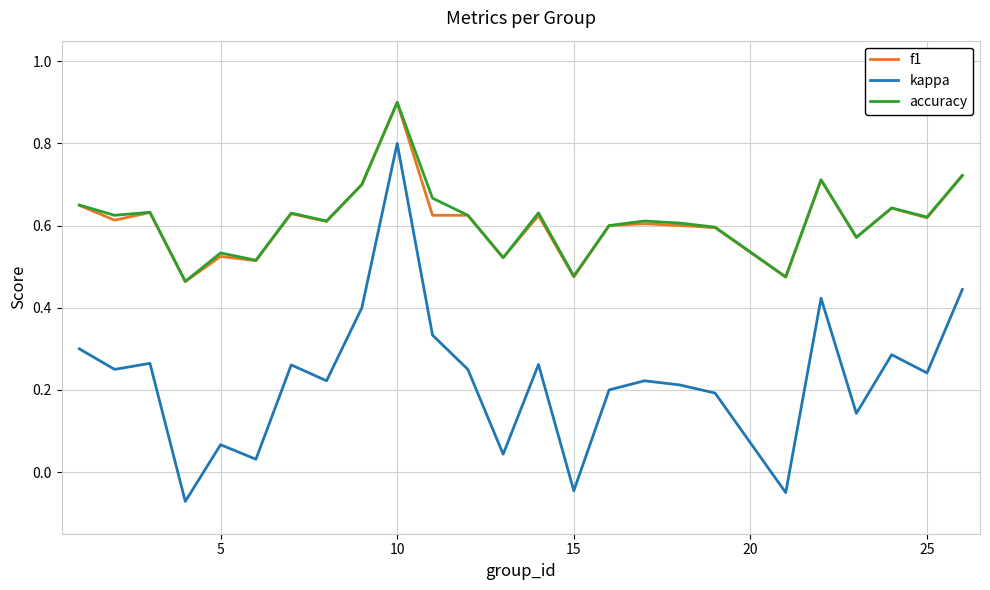

True or false: f1 and kappa cross at least once.

False